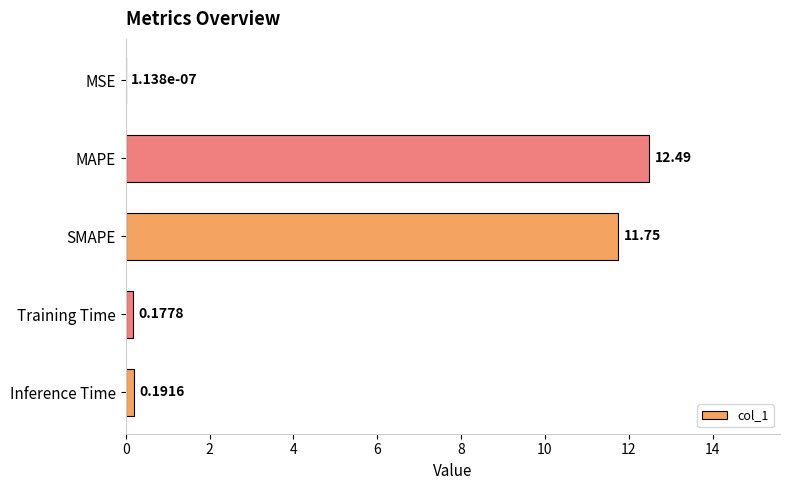

How many series are shown in this chart?

1